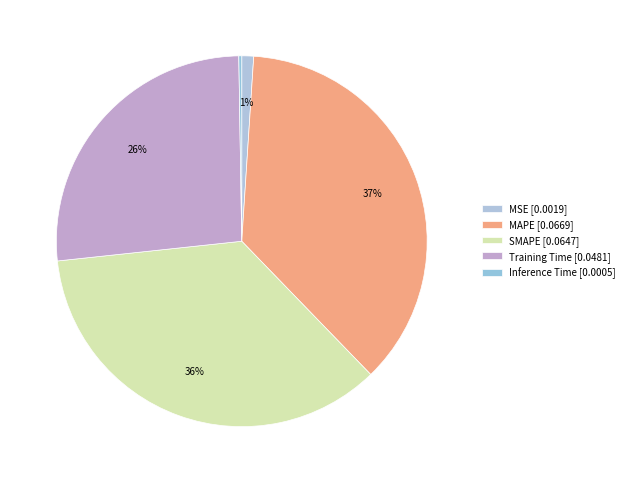

Does Training Time account for over 50% of the chart?

No